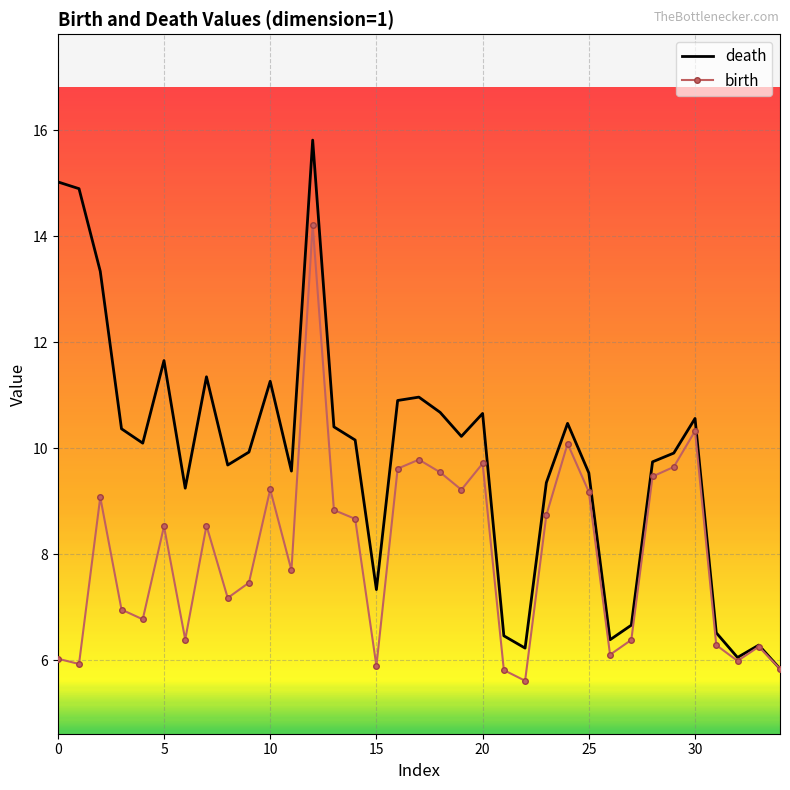

What are all the series names shown in the legend?

death, birth